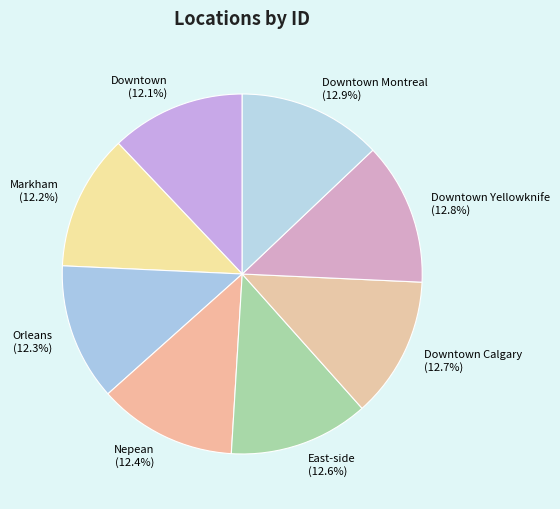

What portion of the pie excludes Downtown (12.1%)?

87.9%